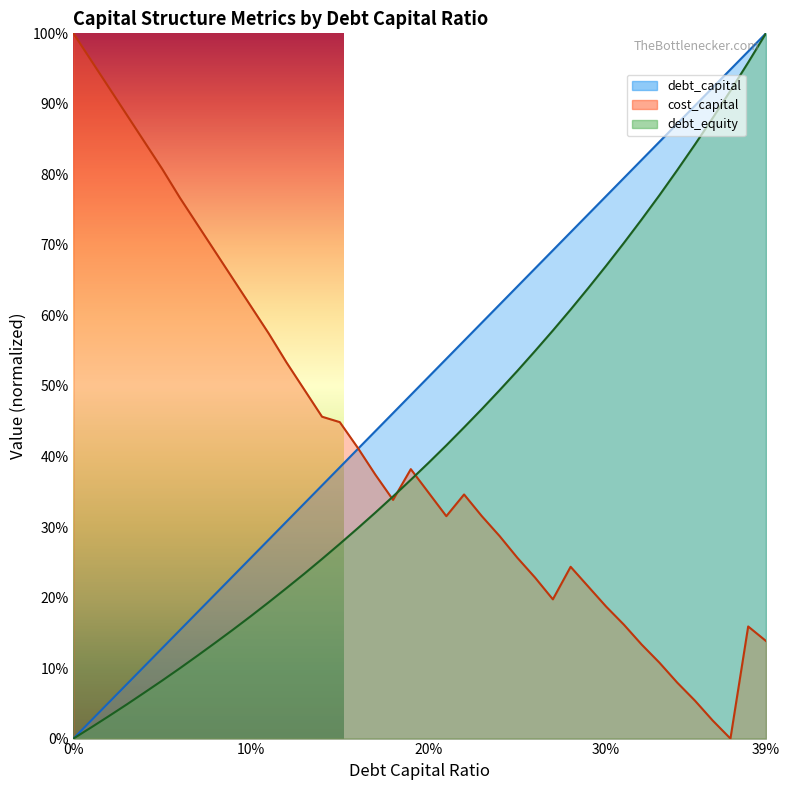

What is the difference between the second highest and minimum values in the debt_equity series?

1.0